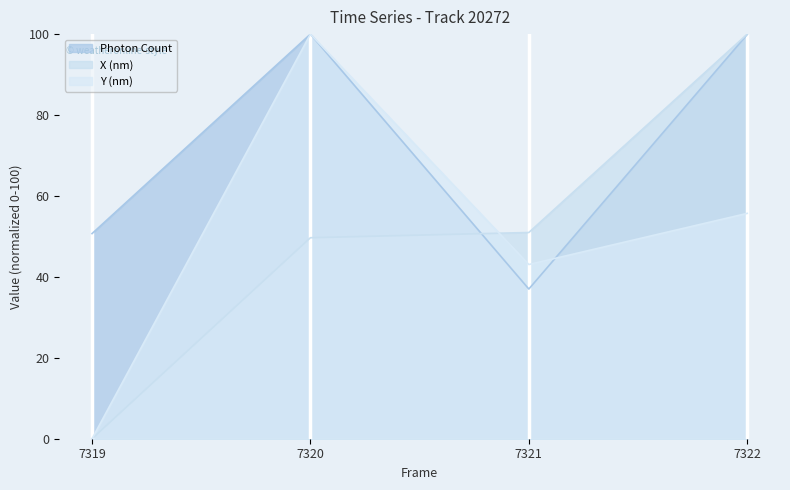

What is the approximate value of X (nm) at 7322?

100.0